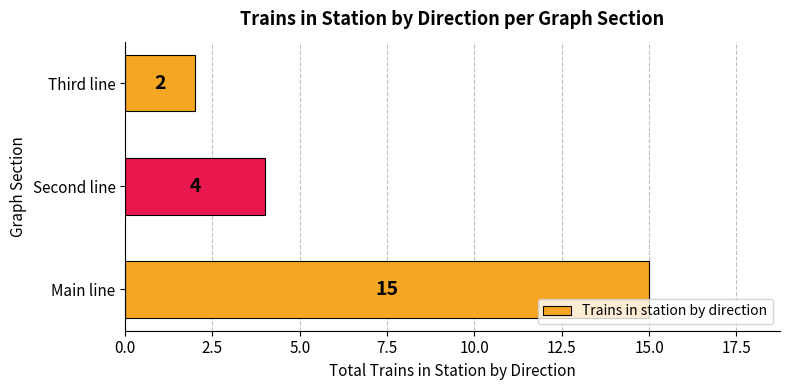

What is the ratio of the value at Main line to the value at Third line?

7.5